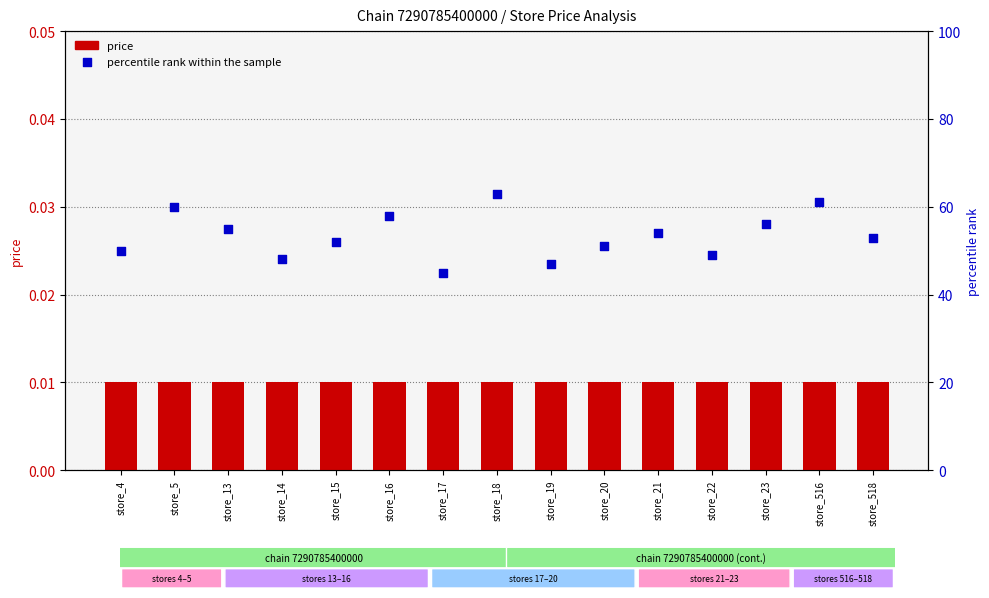

What is the total value across all series at store_13?

55.0